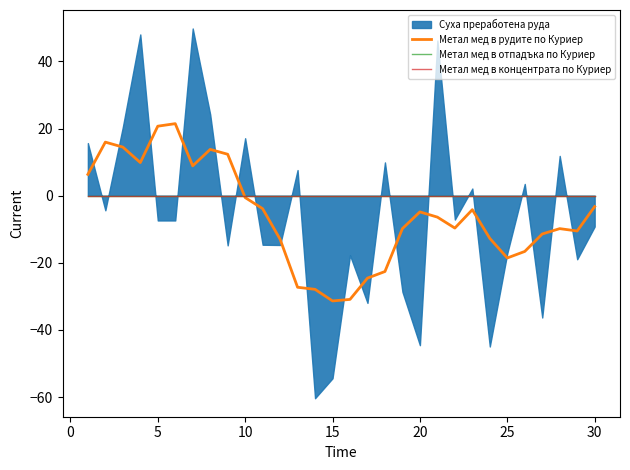

Is it true that Метал мед в рудите по Куриер equals 33.3 at 5?

False